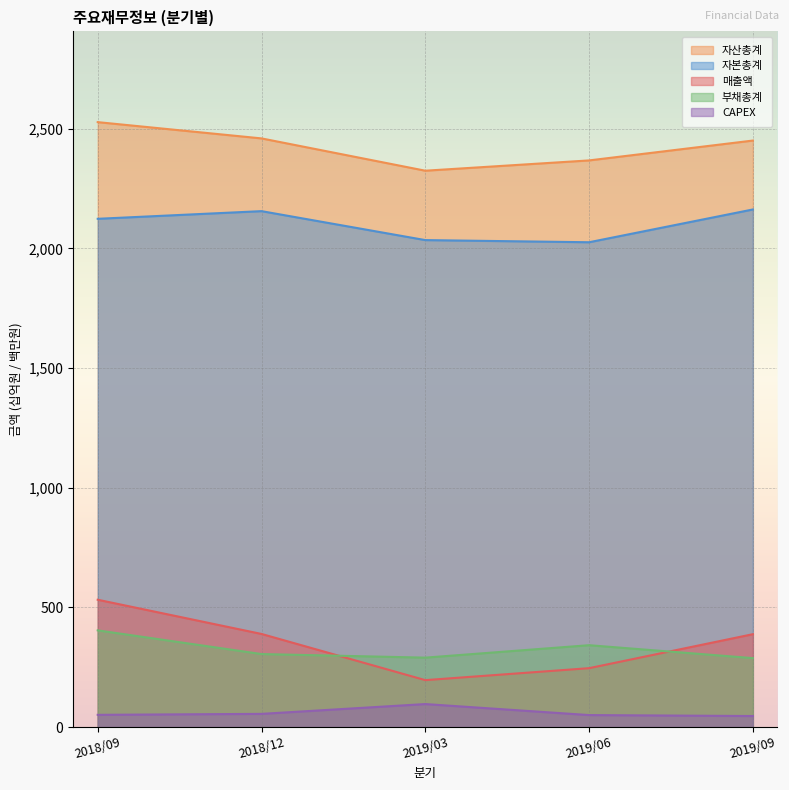

Which category has the lowest value across all series?

2019/09